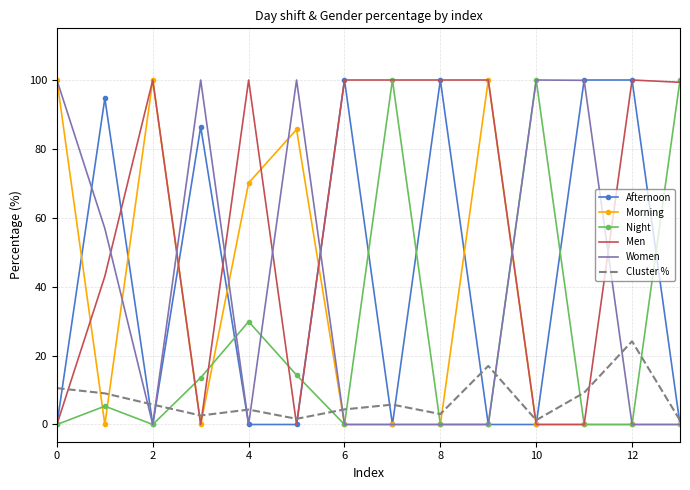

Which series has the largest total across all categories?

Men